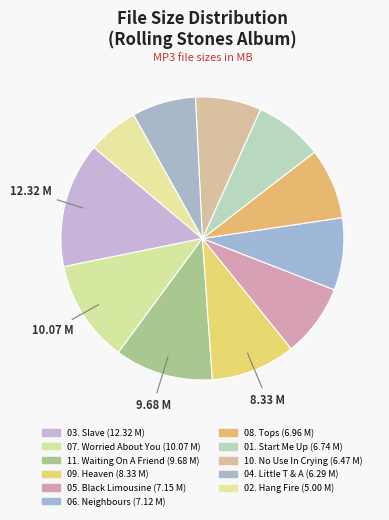

Count the number of slices in the pie.

11